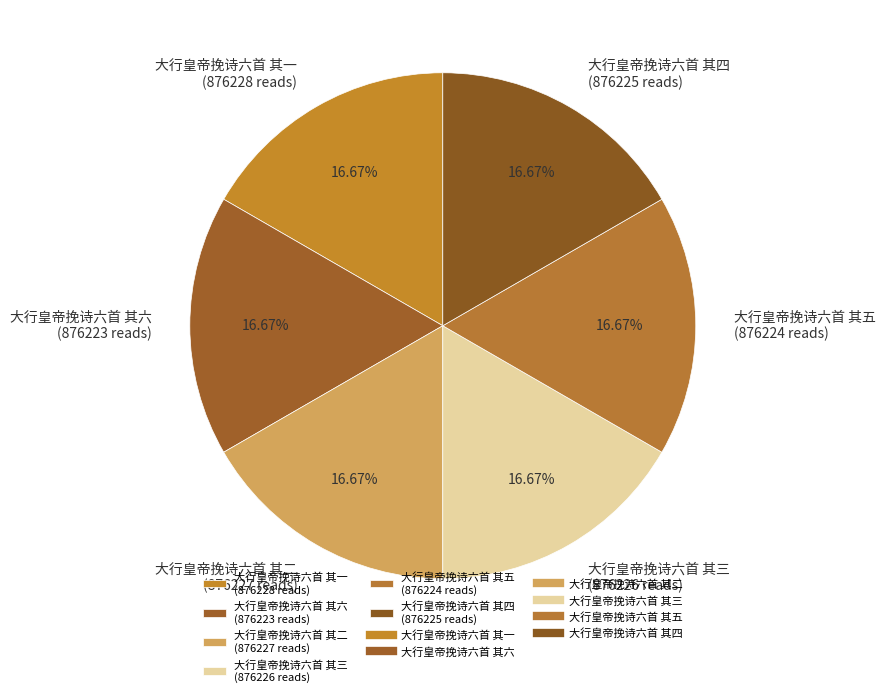

Is the sum of 大行皇帝挽诗六首 其一 (876228 reads) and 大行皇帝挽诗六首 其四 (876225 reads) greater than half?

No